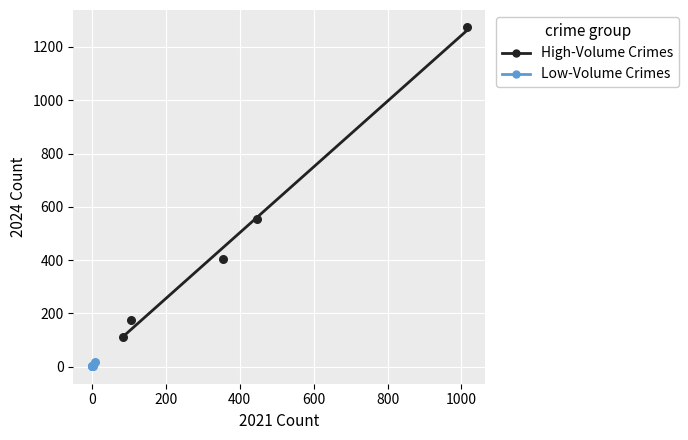

Which series reaches the maximum Y coordinate?

High-Volume Crimes